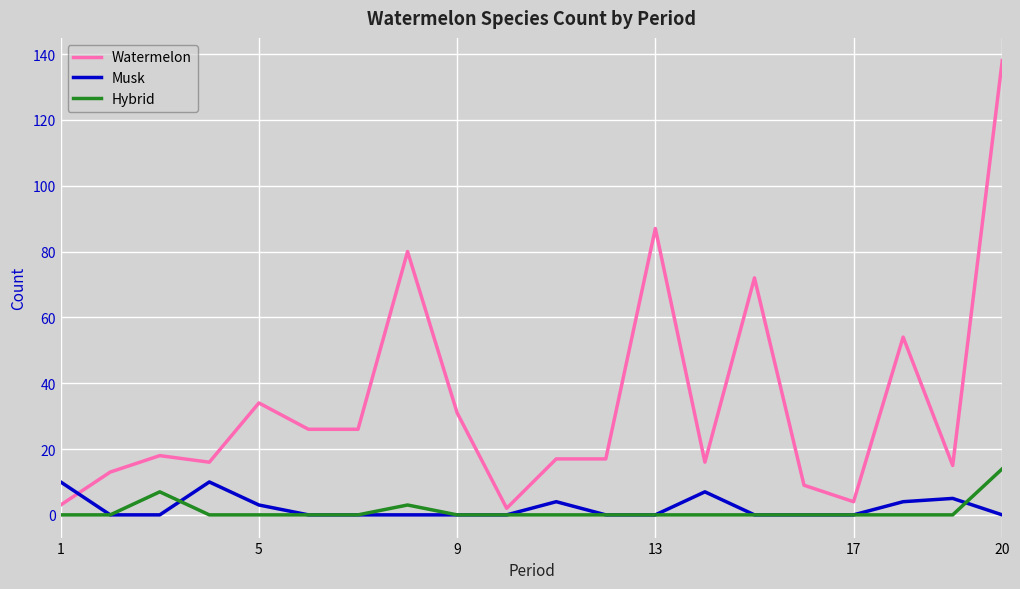

At how many categories does at least one series exceed 93?

1